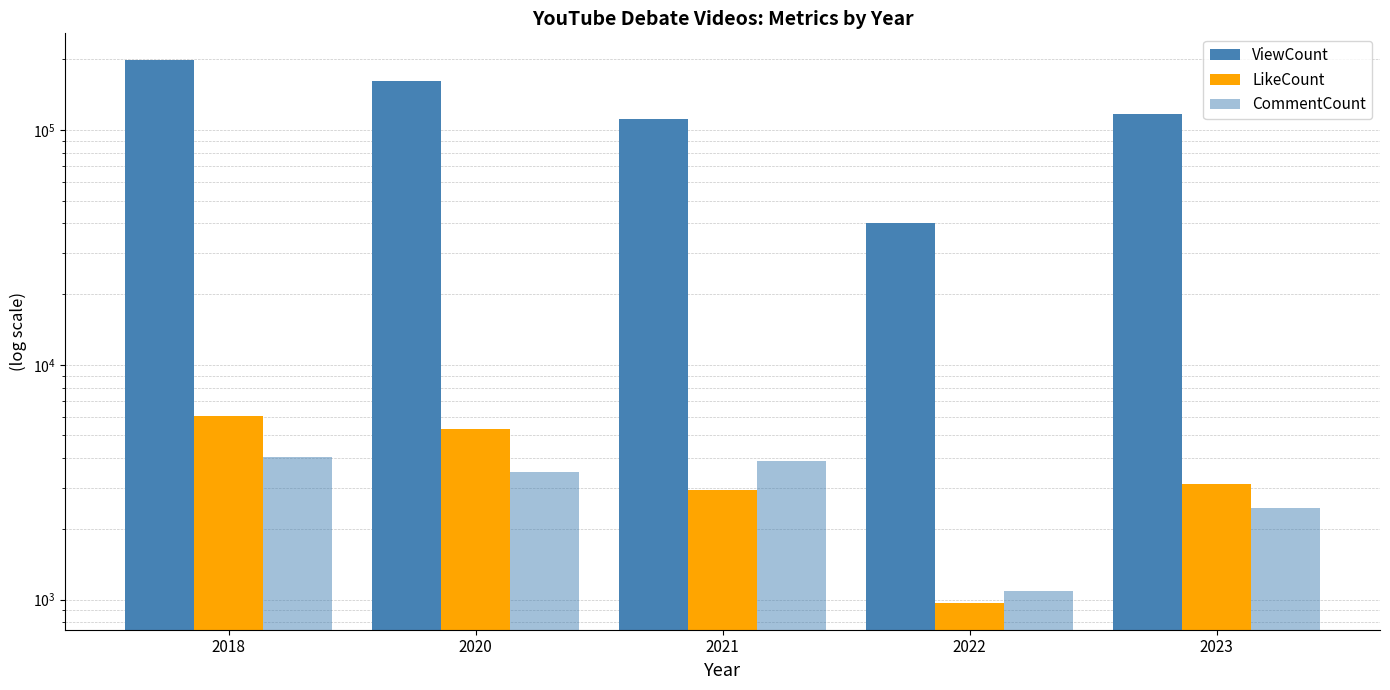

Is the value of CommentCount at 2018 greater than the value of ViewCount at 2021?

No